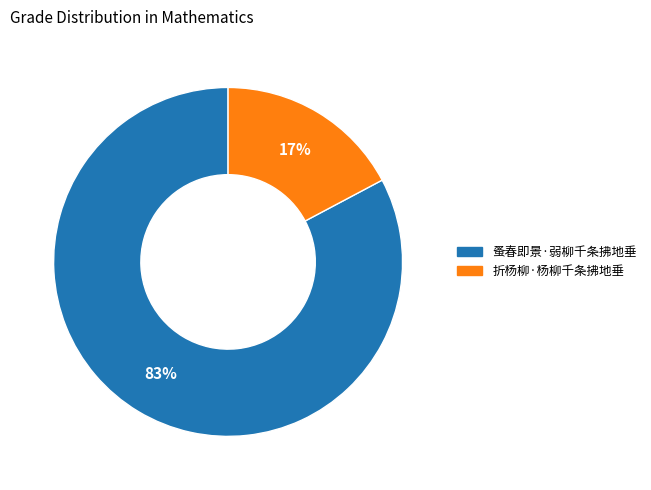

To the nearest percent, what percentage of the pie is 折杨柳·杨柳千条拂地垂?

17%